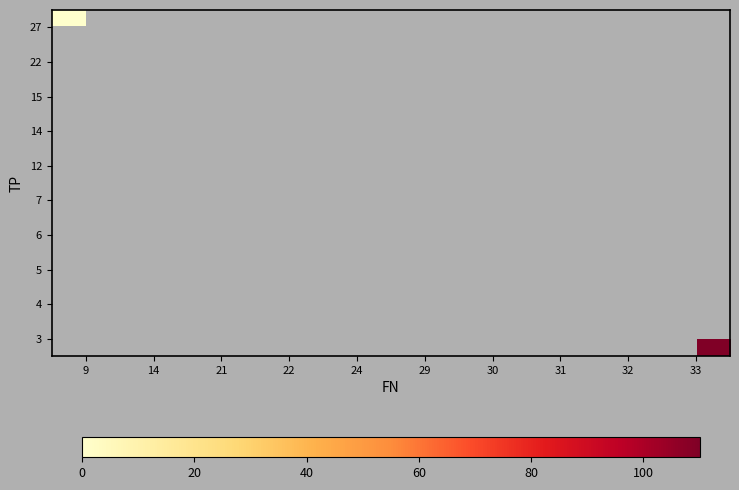

Which category has the lowest value across all series?

9